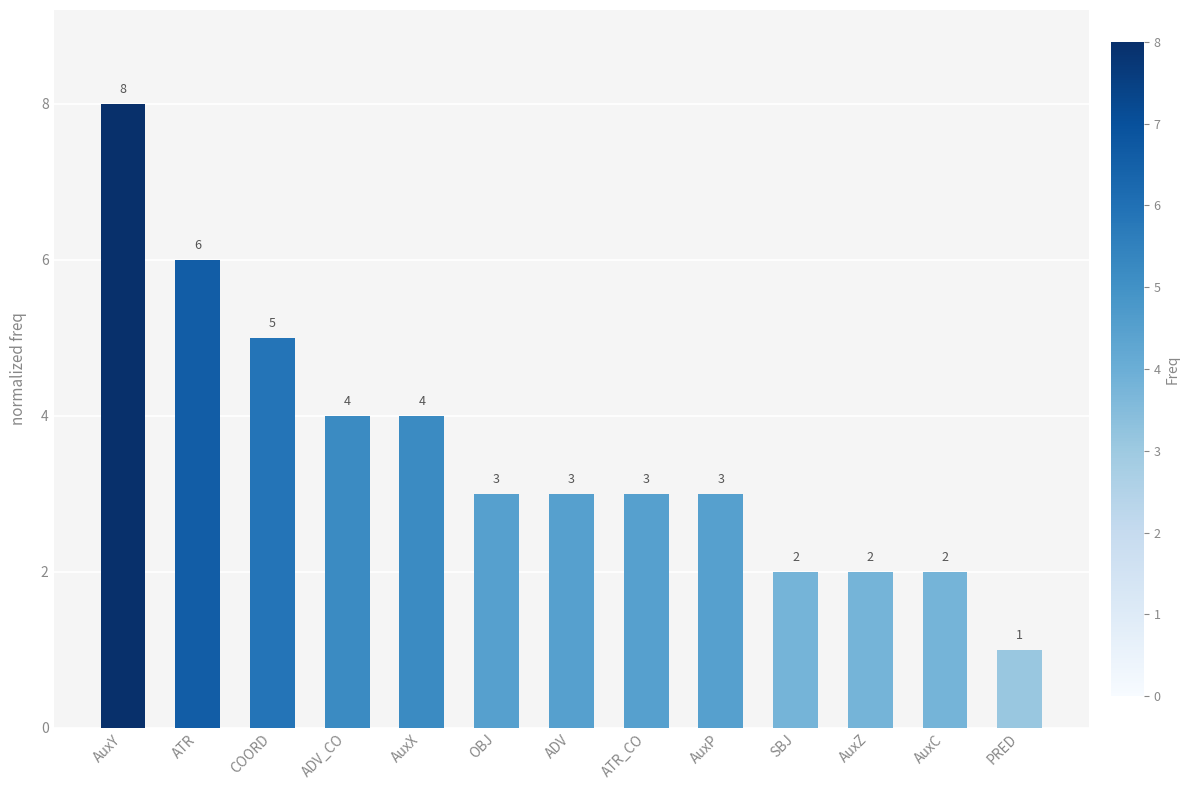

What is the maximum value shown in the chart?

8